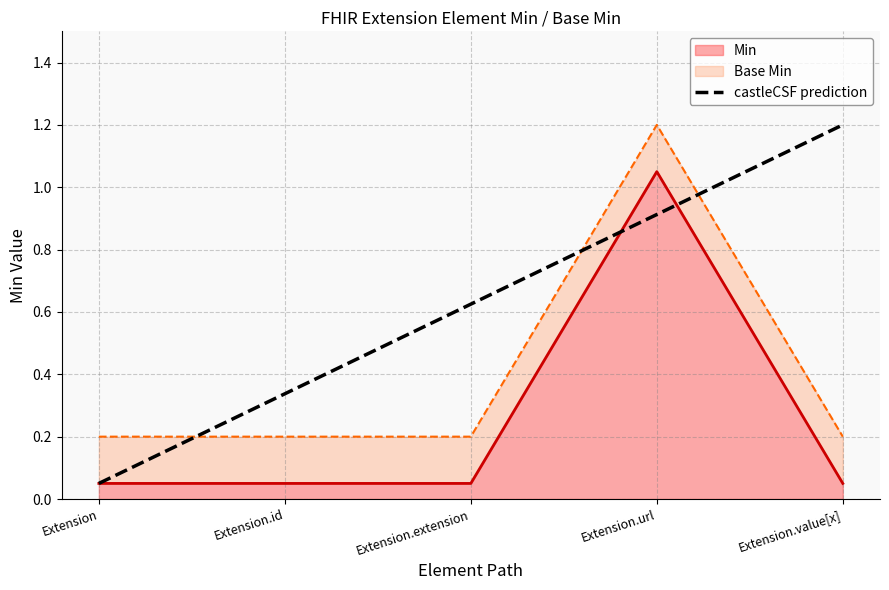

What is the ratio of the value at Extension.id to the value at Extension.value[x]?

0.3